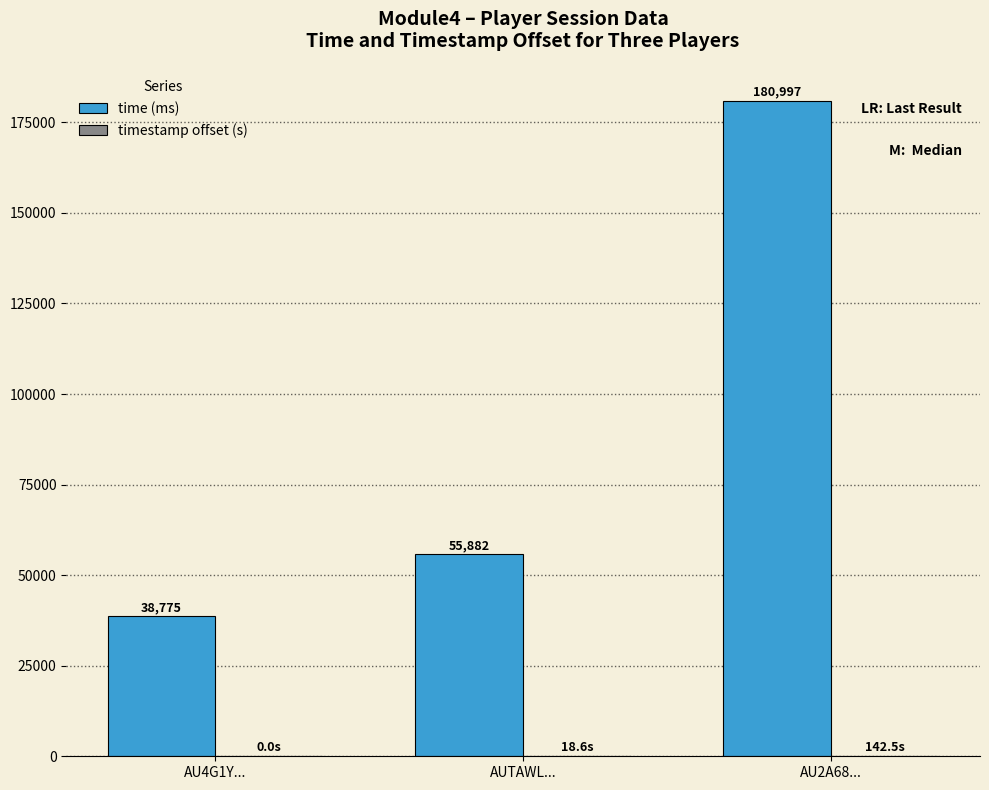

What is the sum of all time (ms) values?

275654.0